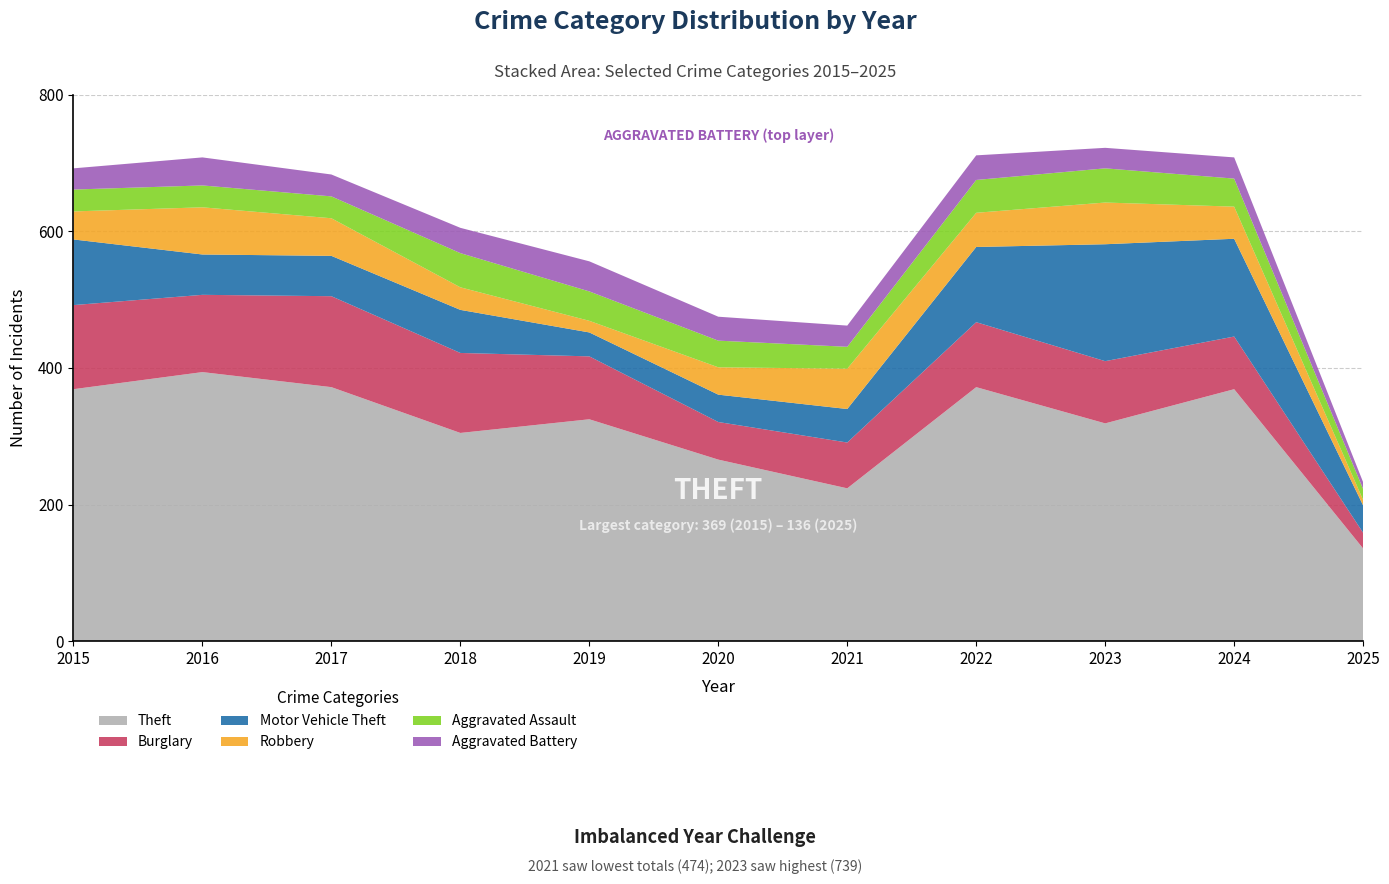

Reading right to left, list all the values displayed in this chart.

Theft: 136	369	319	372	224	266	325	305	372	394	369
Burglary: 23	77	91	95	67	55	92	117	133	113	123
Motor Vehicle Theft: 40	143	171	110	49	40	35	63	59	59	96
Robbery: 8	47	61	50	59	40	17	33	55	69	41
Aggravated Assault: 16	41	50	48	32	39	43	50	32	32	32
Aggravated Battery: 10	31	30	36	31	35	44	37	32	41	31